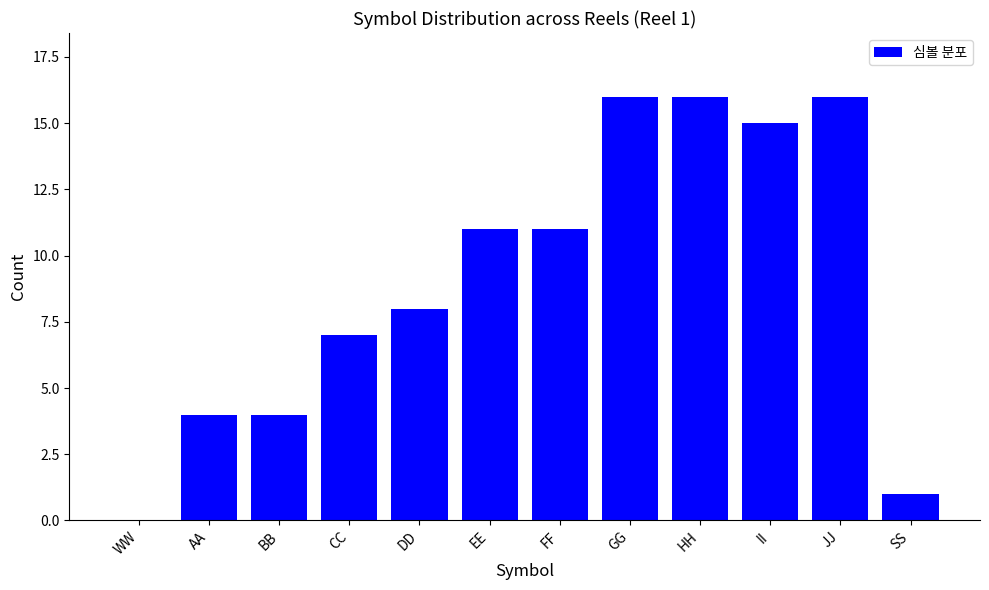

Are the bars horizontal?

No